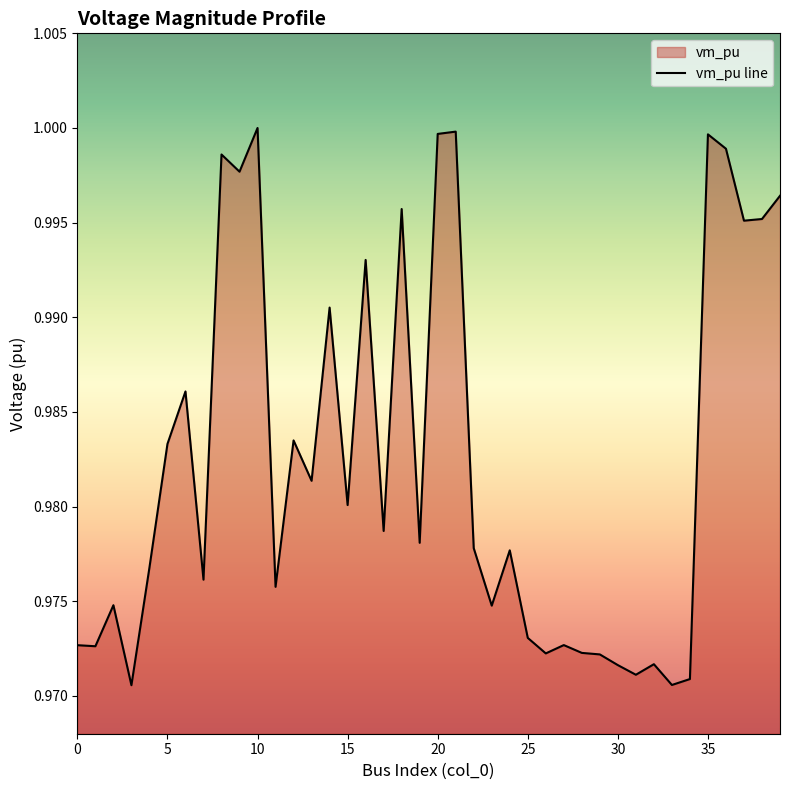

At which category does the chart reach its peak across all series?

10